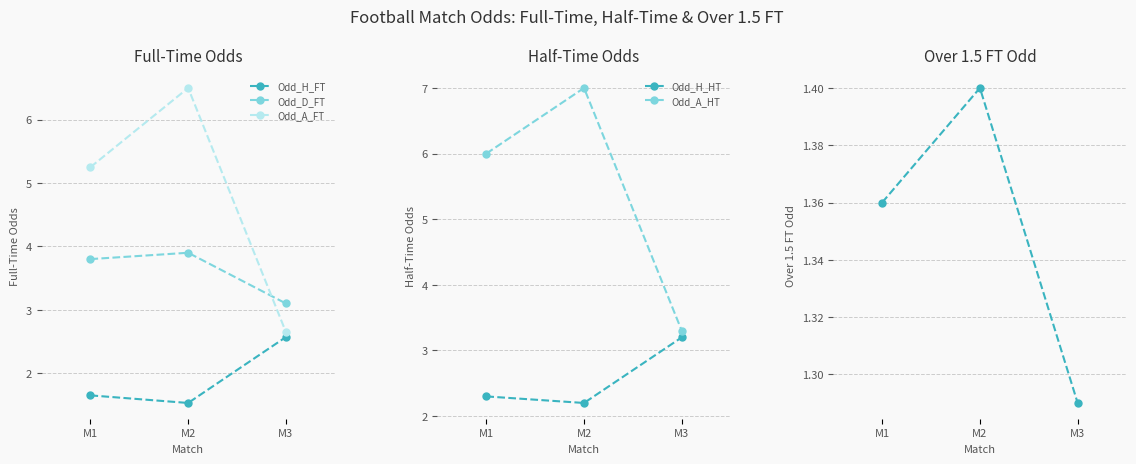

Which has a higher value, M2 or M3?

M3